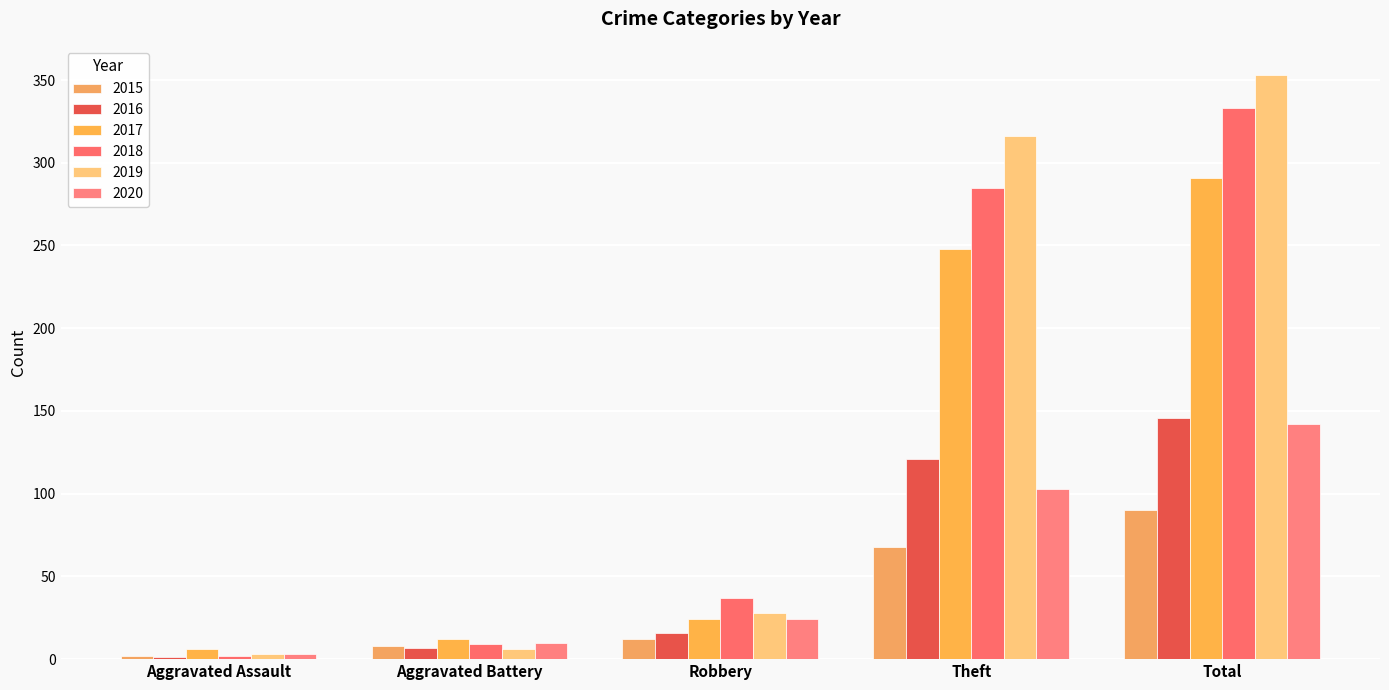

What is the sum of all 2016 values?

291